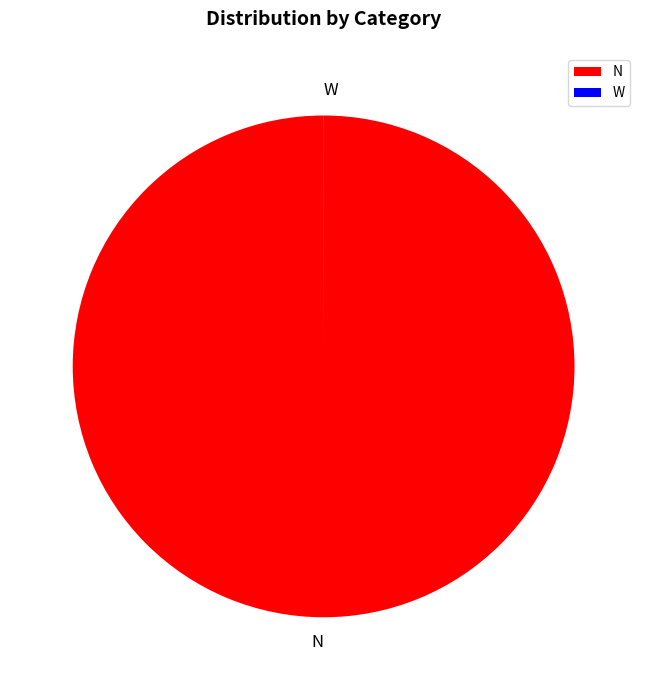

Is it true that N is 92% of the pie?

False